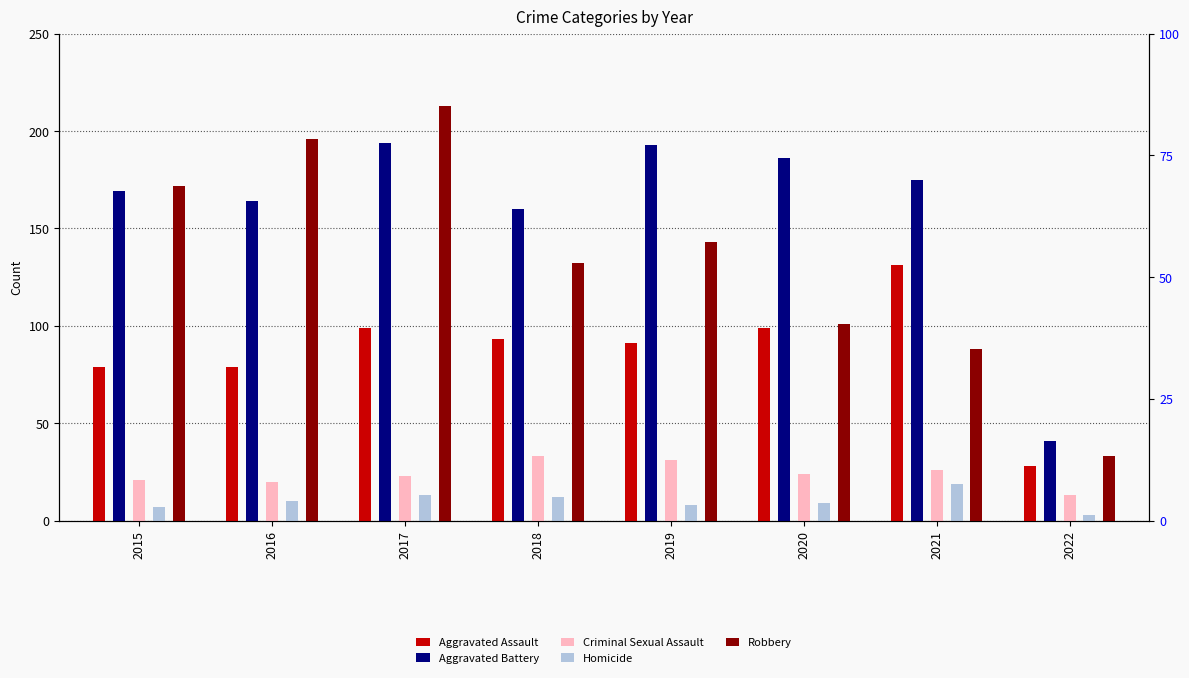

What is the value of the Robbery bar at the 2nd from the left?

196